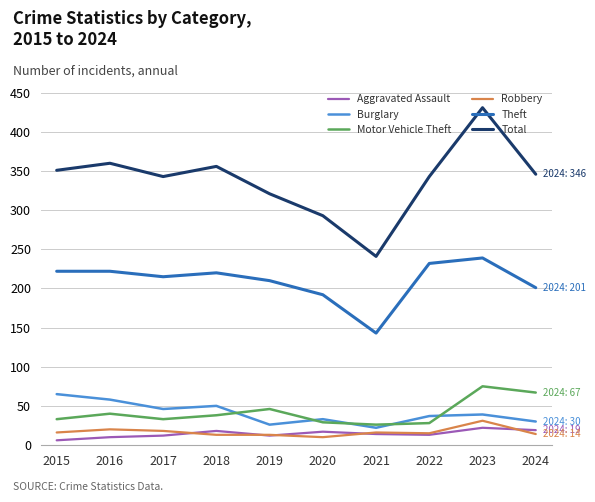

Where is the first local minimum for Total?

2017